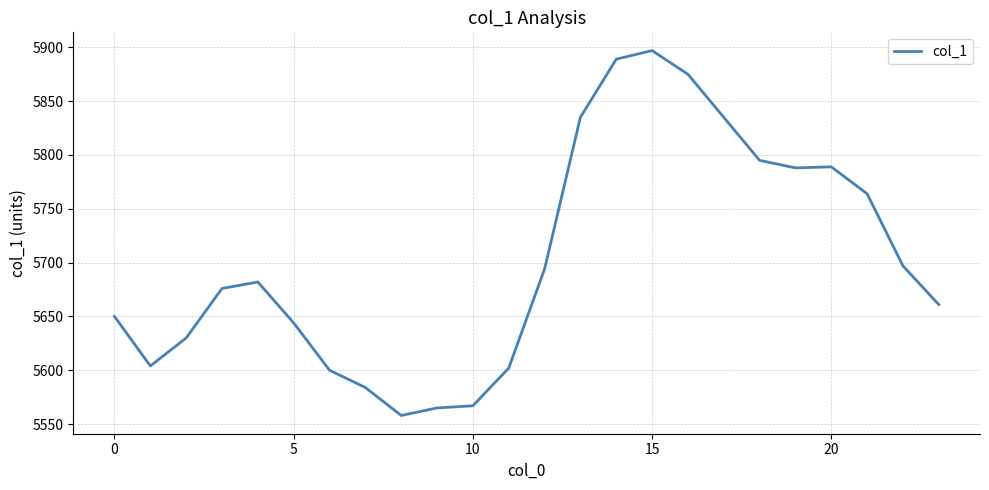

What is the maximum value shown in the chart?

5897